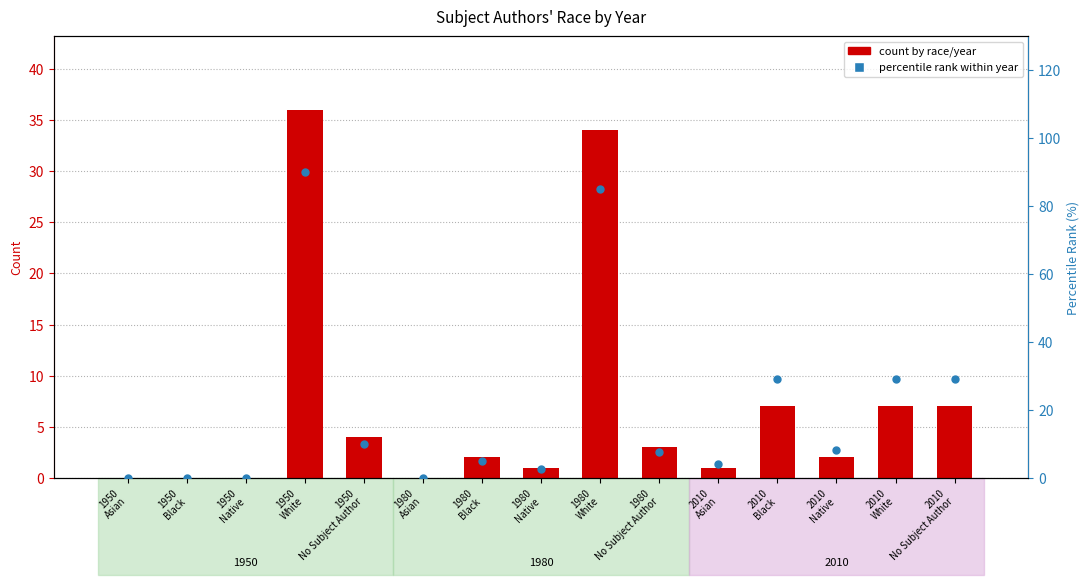

At how many categories does at least one series exceed 42?

2